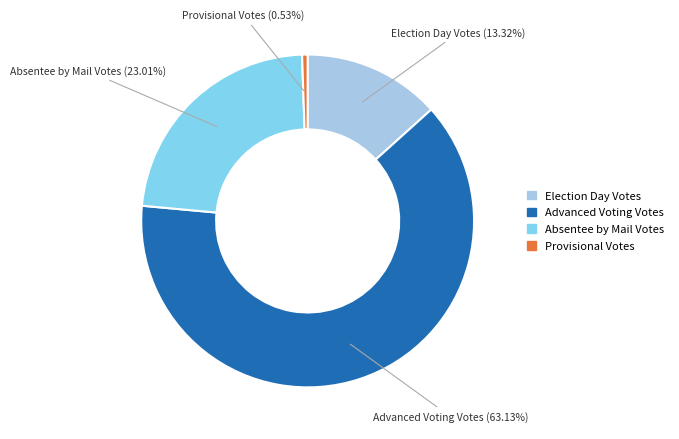

What is the smallest slice in the pie chart?

Provisional Votes